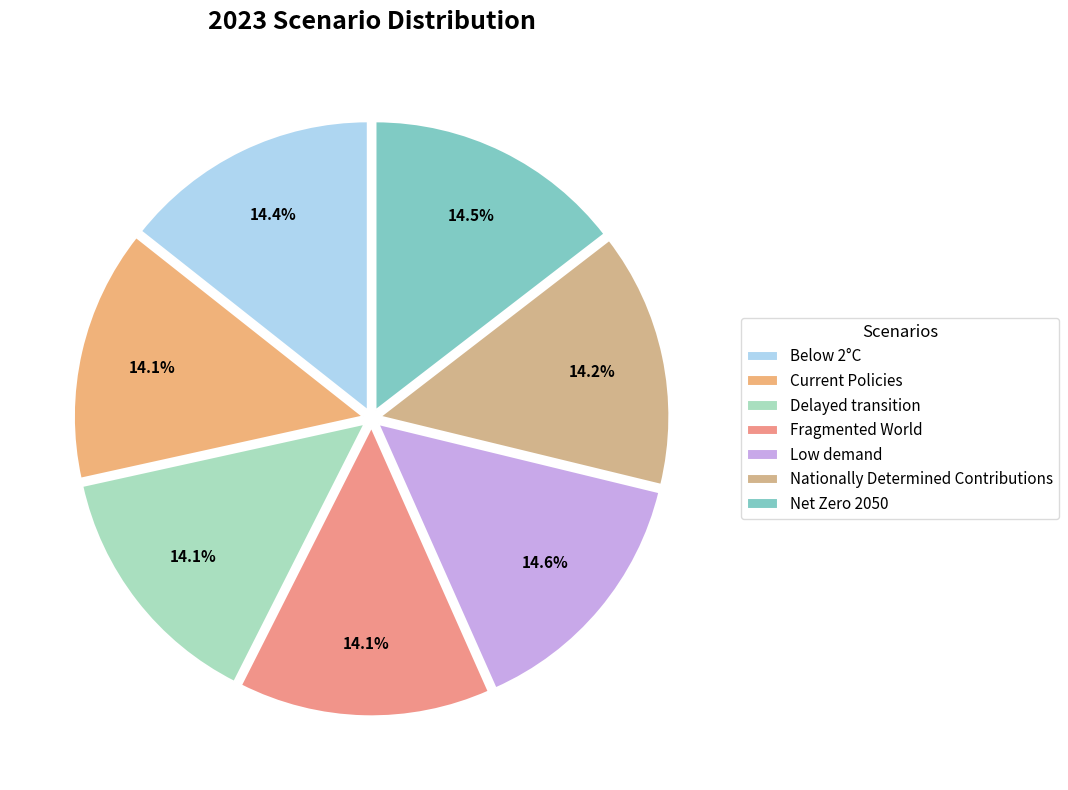

How much of the chart is everything except Low demand?

85.4%